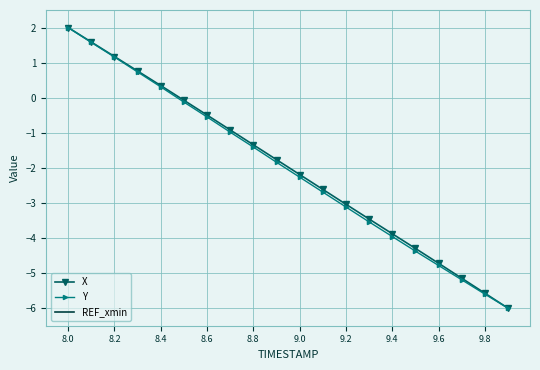

True or false: X and REF_xmin intersect in this chart.

False